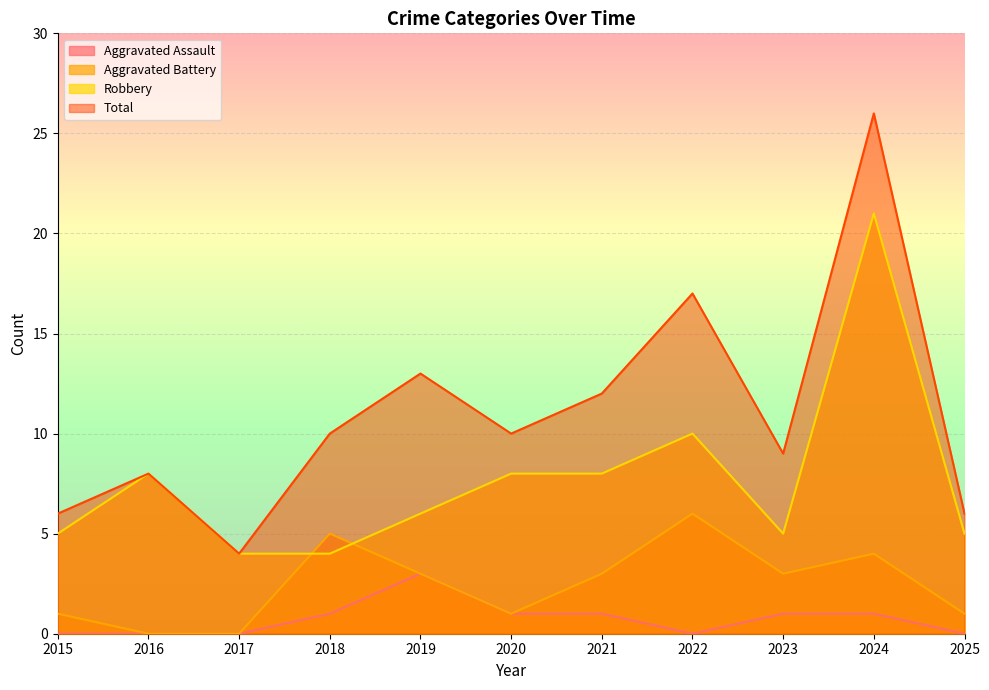

What is the difference between the second highest and second lowest values in the Total series?

11